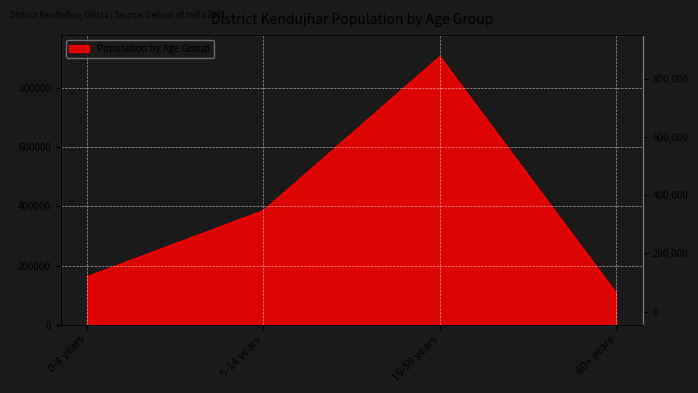

How many lines are shown in the chart?

1